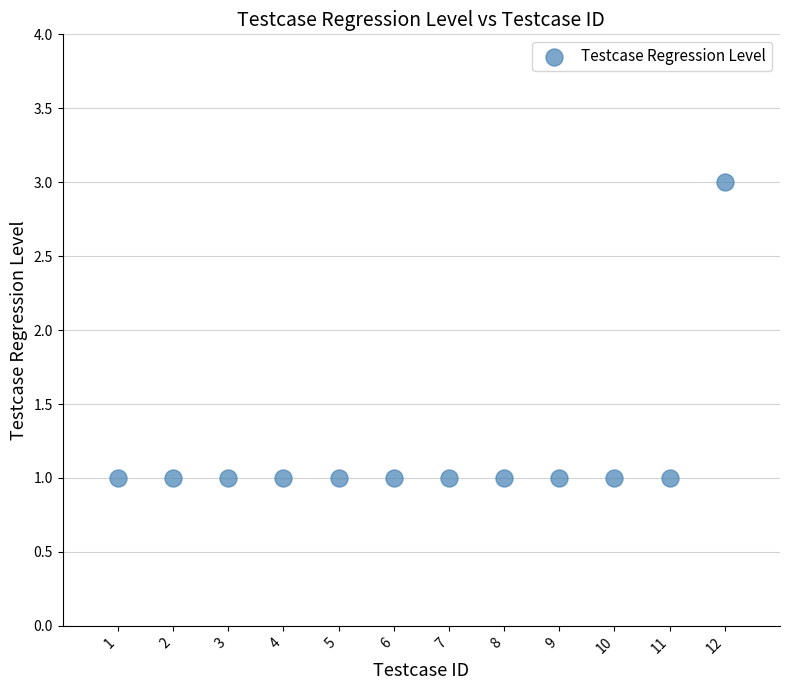

What is the range of X values (max minus min)?

11